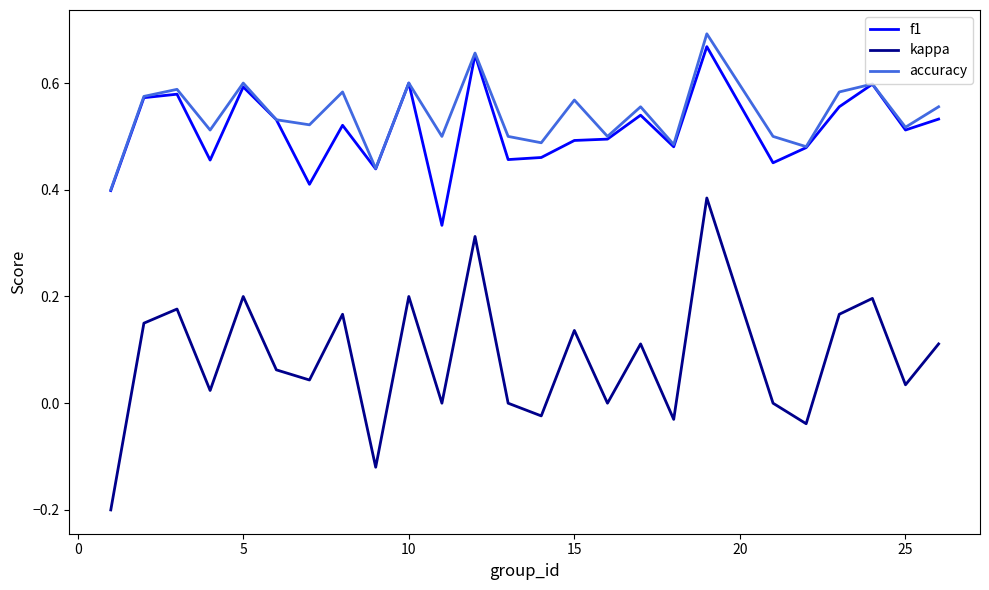

True or false: f1 and kappa cross at least once.

False